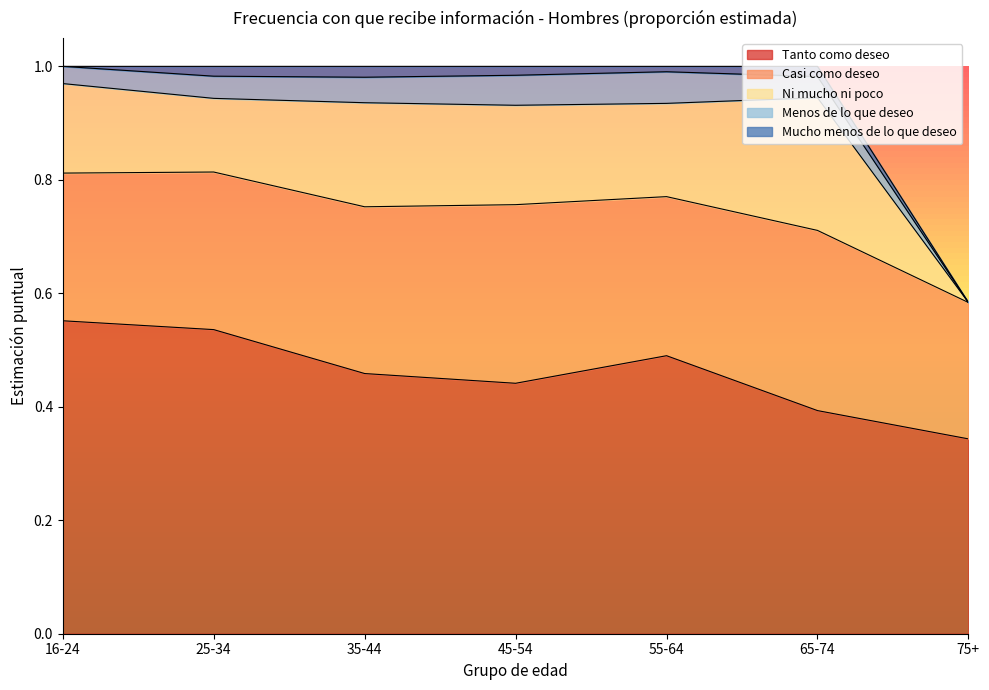

Which series has the largest total across all categories?

Tanto como deseo